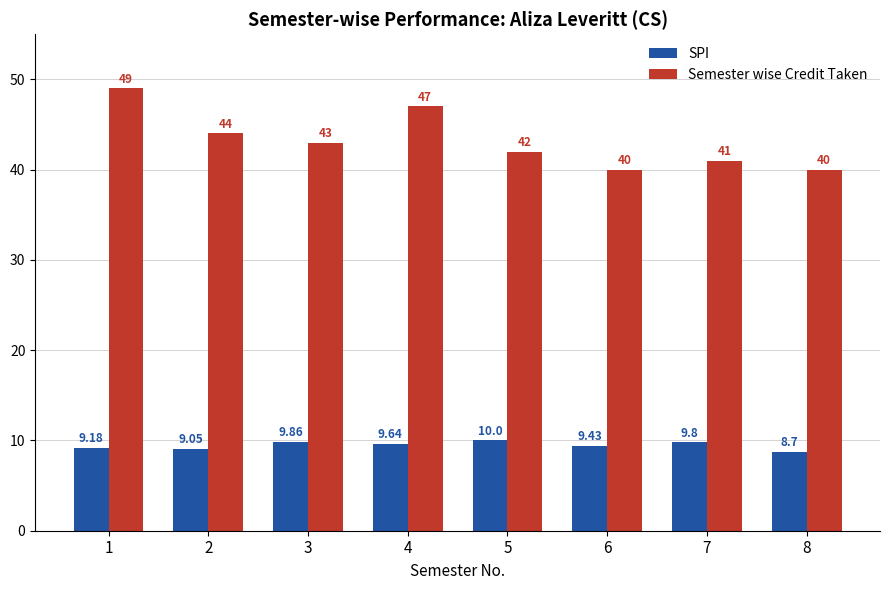

Rank the series at 3 from lowest to highest value.

SPI, Semester wise Credit Taken